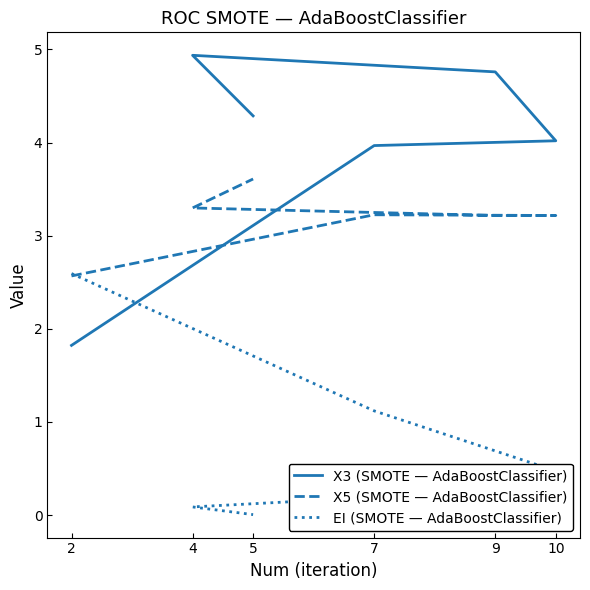

Which series changed the most between 7 and 10?

EI (SMOTE — AdaBoostClassifier)